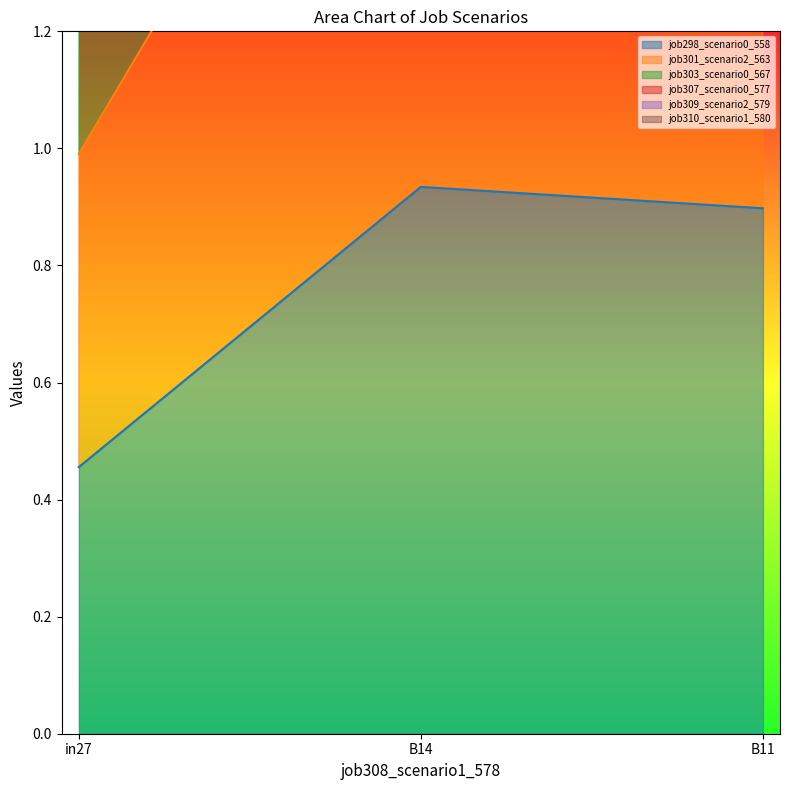

True or false: job310_scenario1_580 has a value of 0.9 at in27.

False